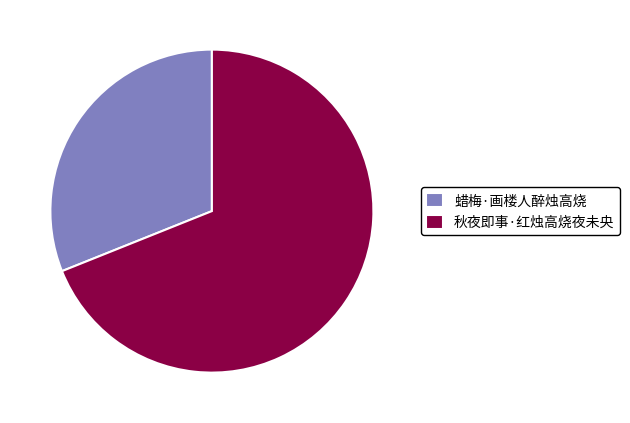

Combined, do 秋夜即事·红烛高烧夜未央 and 蜡梅·画楼人醉烛高烧 account for over 50%?

Yes